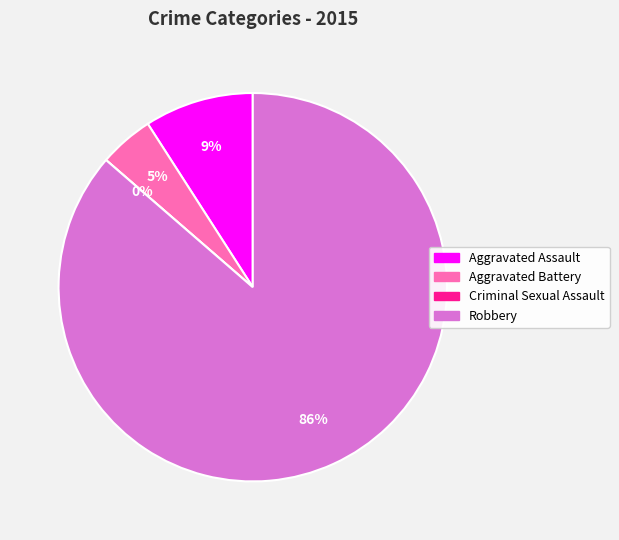

Which category has the biggest portion of the pie?

Robbery